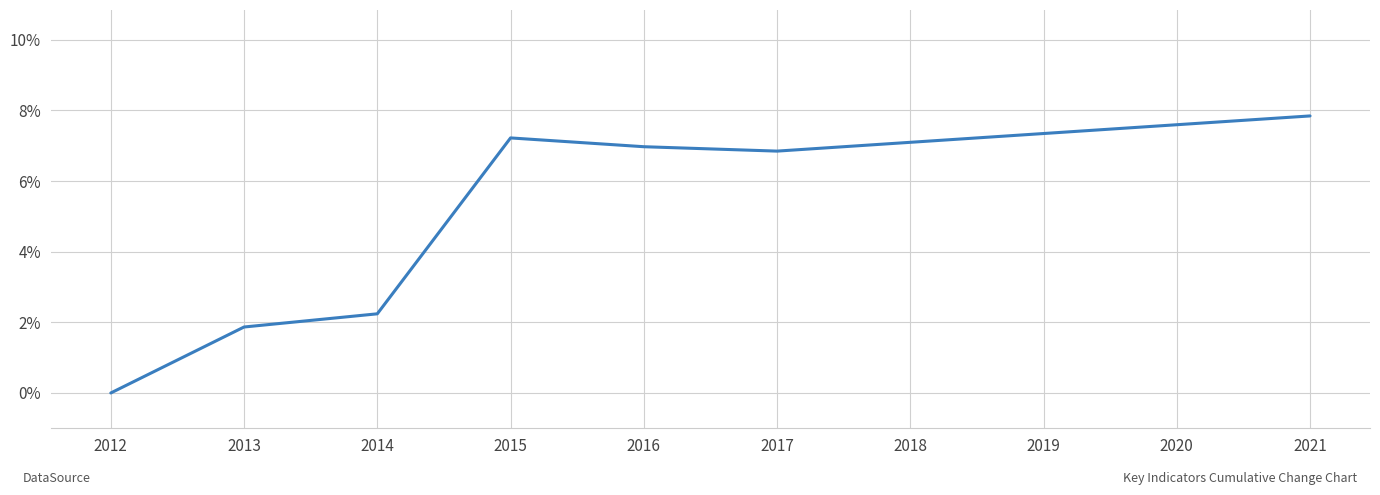

Where is the data nearest to the value 3?

2014